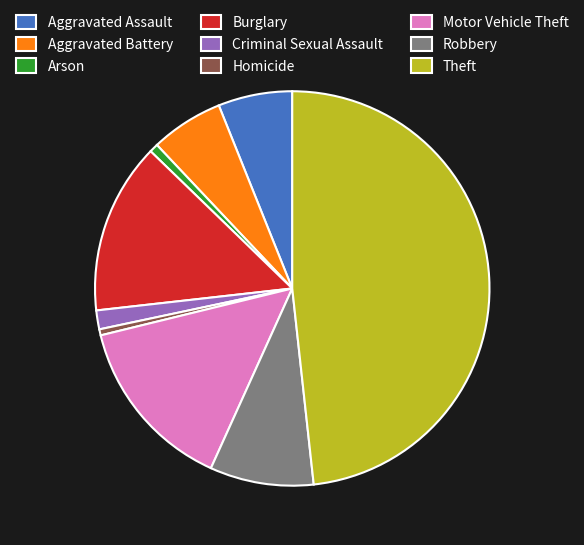

Between Aggravated Battery and Burglary, which is larger?

Burglary